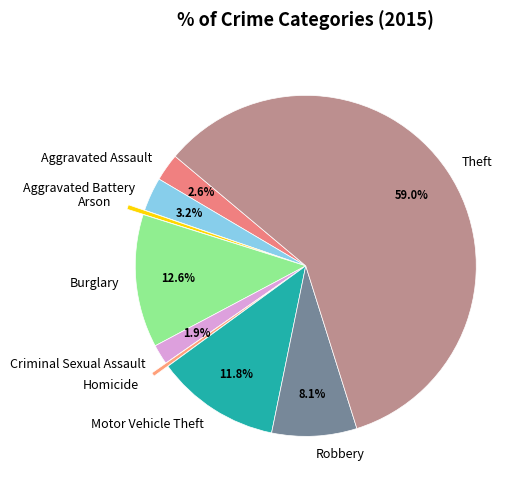

Is it true that Robbery is 8% of the pie?

True